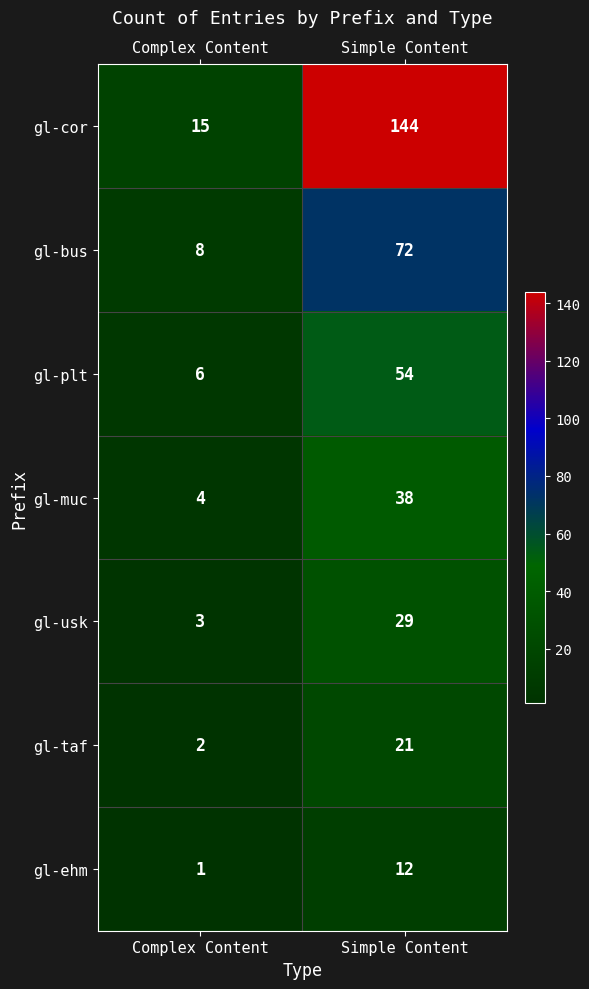

Which label corresponds to the largest value in the chart?

Simple Content